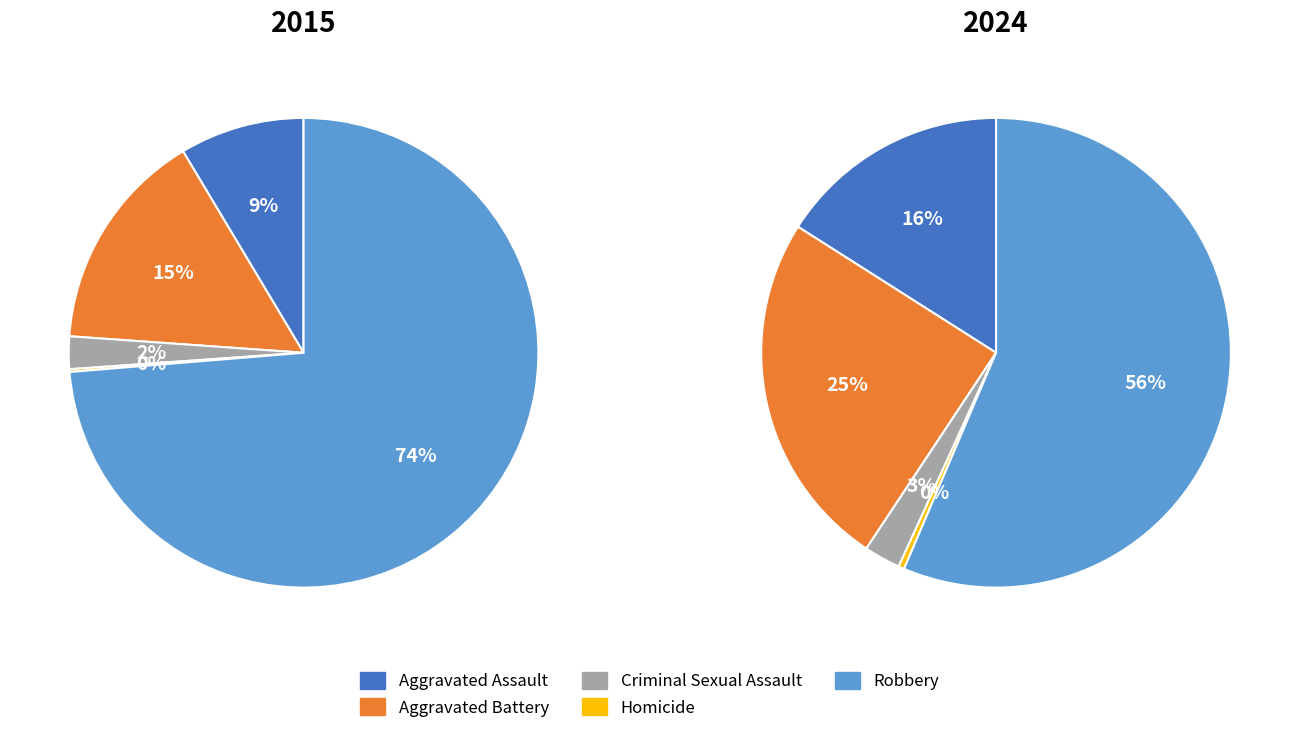

To the nearest percent, what portion does Robbery represent?

74%